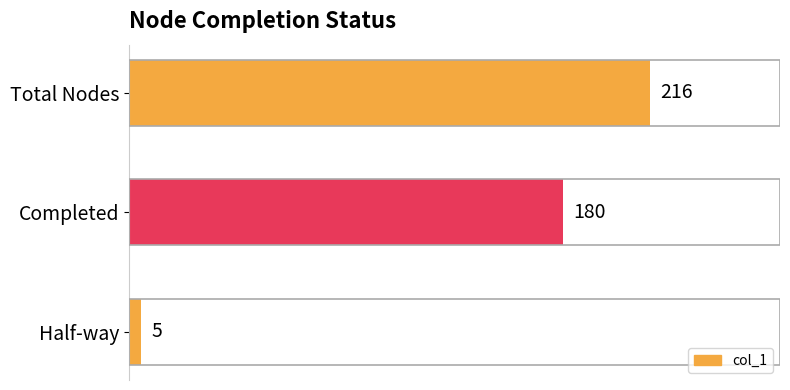

List the labels in order of value, largest first.

Total Nodes, Completed, Half-way